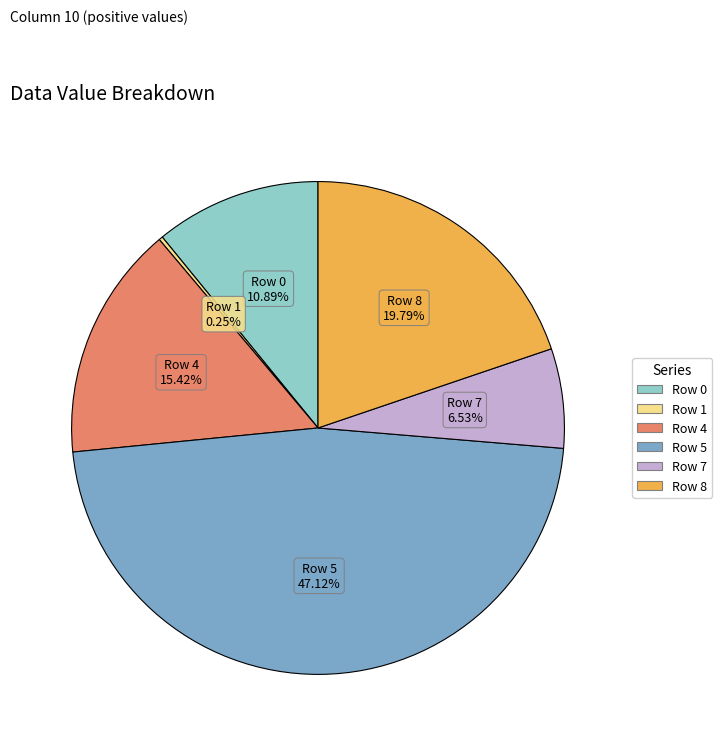

To the nearest percent, what is the difference between the largest and smallest slice percentages?

47%